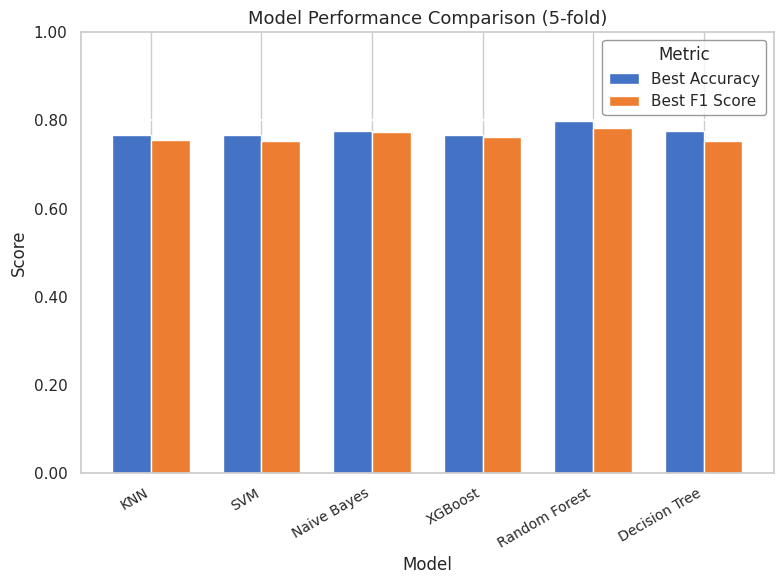

Is the value of Best Accuracy at SVM greater than the value of Best F1 Score at SVM?

Yes